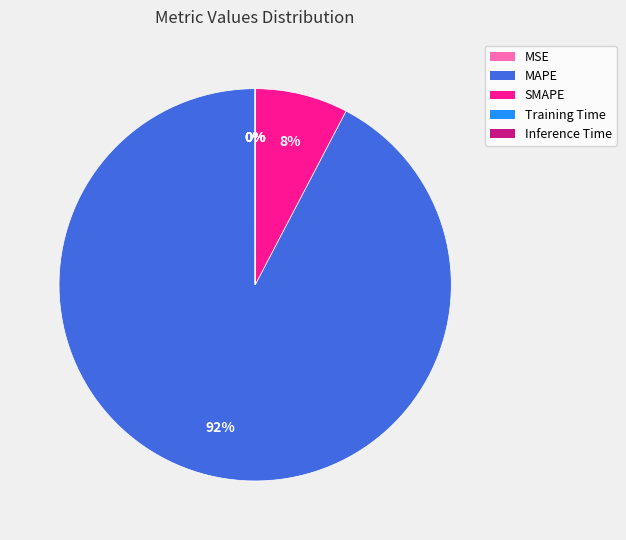

Do SMAPE and MAPE together represent more than half of the pie?

Yes